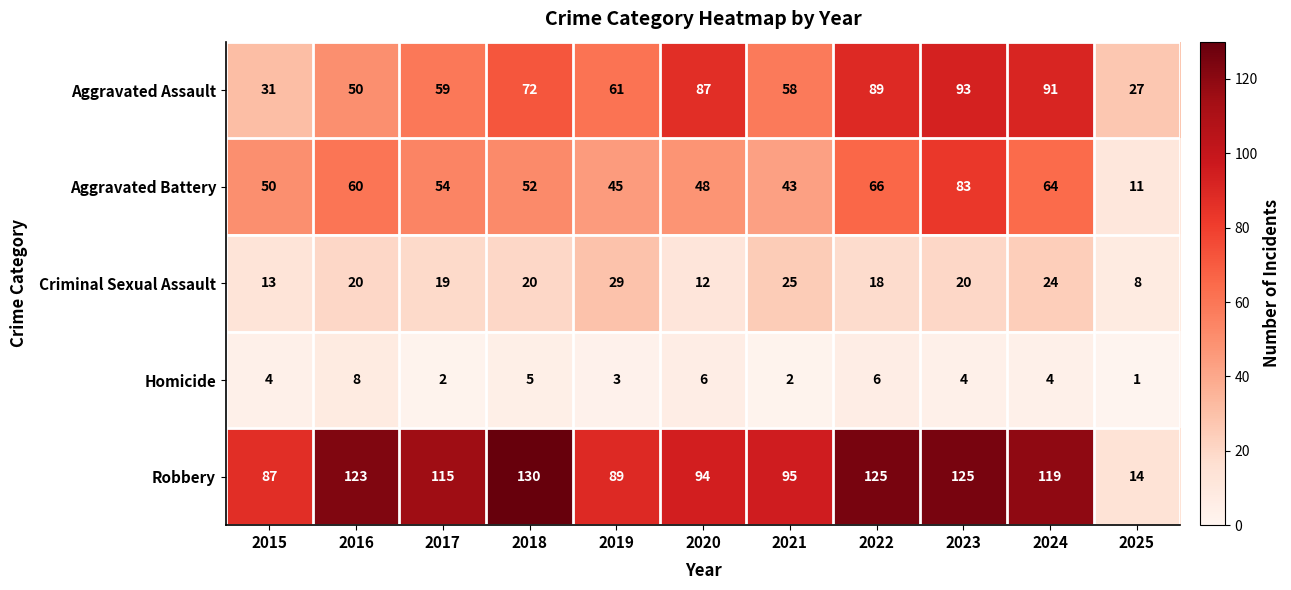

Which series changed the most between 2019 and 2021?

Robbery